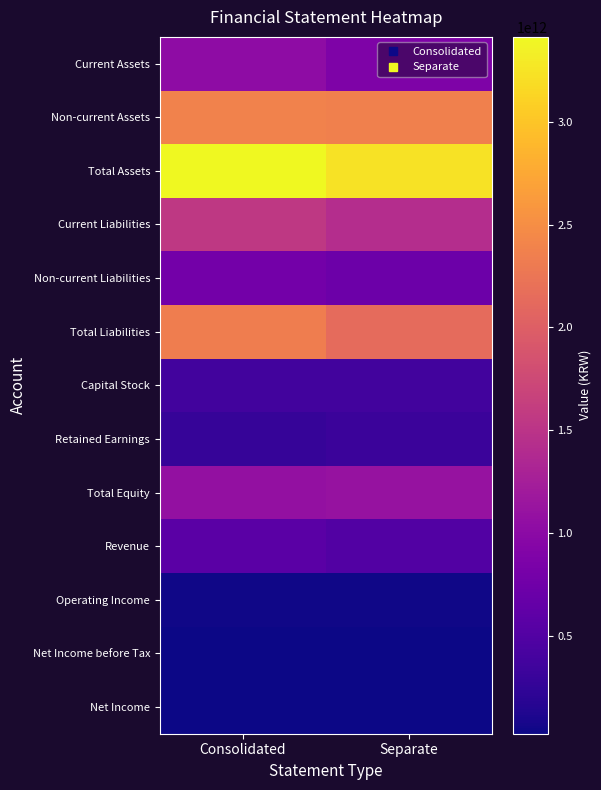

Reading left to right, transcribe all the data shown in this chart.

Current Assets: Consolidated=1029087041562	Separate=883297684065
Non-current Assets: Consolidated=2385121255722	Separate=2358229936134
Total Assets: Consolidated=3414208297284	Separate=3241527620199
Current Liabilities: Consolidated=1558377500938	Separate=1421617207054
Non-current Liabilities: Consolidated=780906312264	Separate=711701827936
Total Liabilities: Consolidated=2339283813202	Separate=2133319034990
Capital Stock: Consolidated=368842230000	Separate=368842230000
Retained Earnings: Consolidated=281660547820	Separate=318862855524
Total Equity: Consolidated=1074924484082	Separate=1108208585209
Revenue: Consolidated=565480218493	Separate=507647928841
Operating Income: Consolidated=42625014066	Separate=40291188812
Net Income before Tax: Consolidated=33001397360	Separate=29976949607
Net Income: Consolidated=23688706136	Separate=22192715477